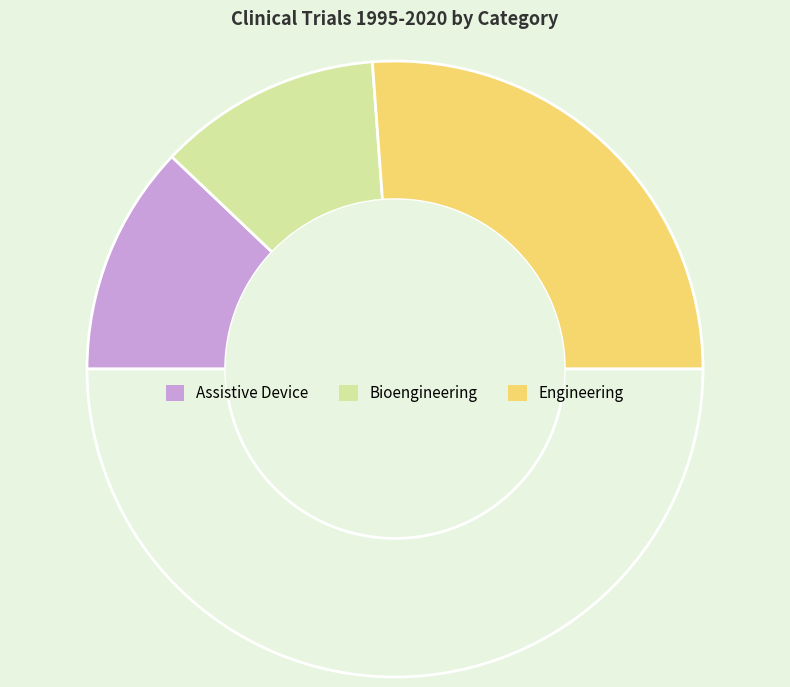

Rank the categories by value from lowest to highest.

Bioengineering, Assistive Device, Engineering